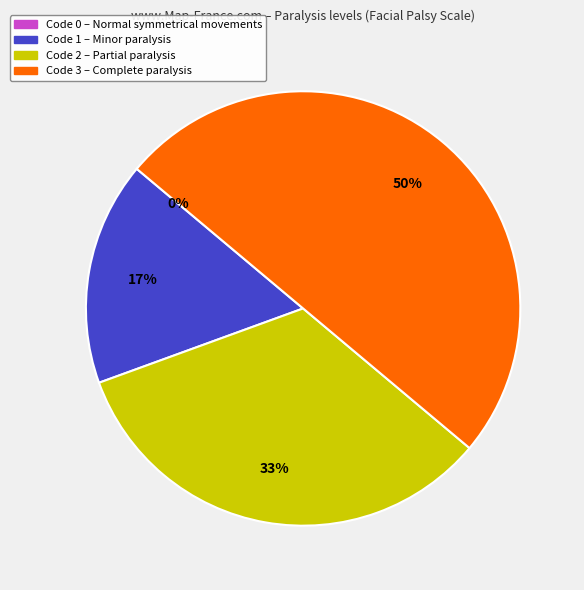

How many slices are in this pie chart?

4